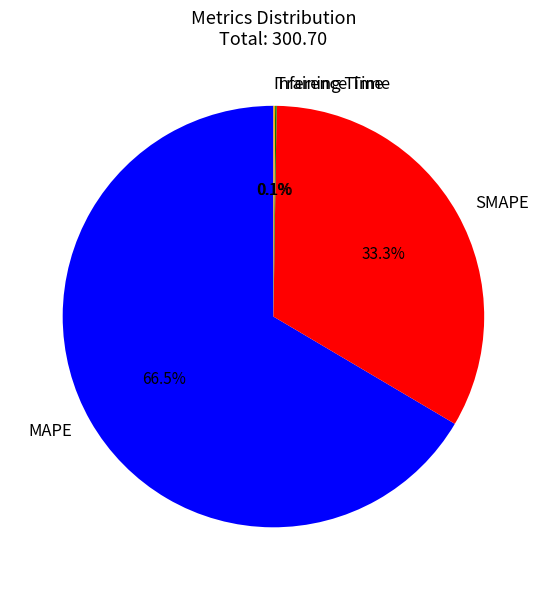

Is there any slice that represents more than half of the pie?

Yes